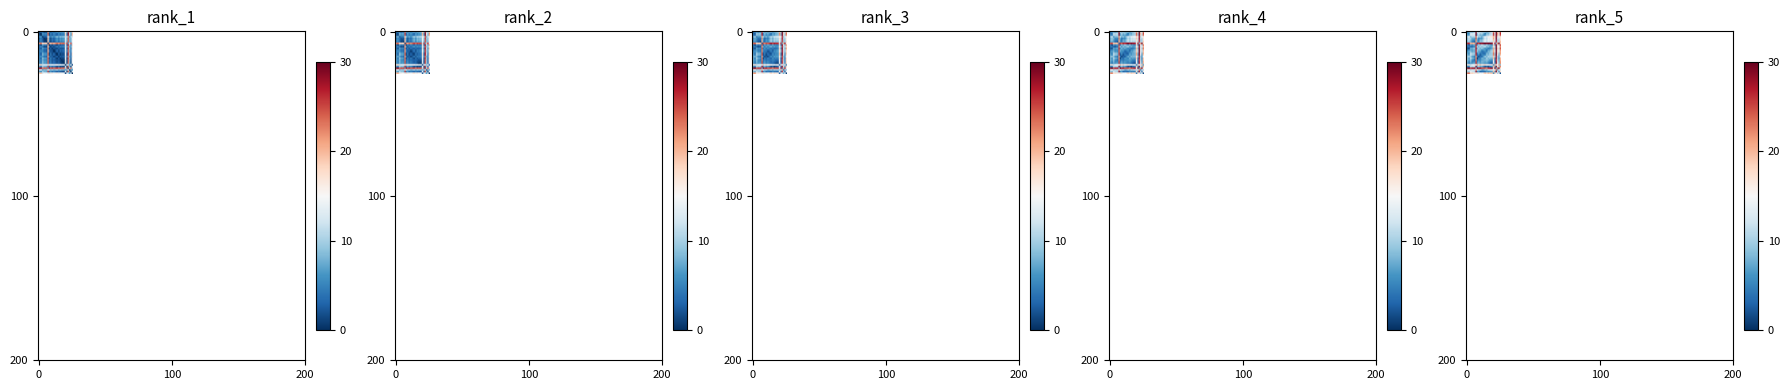

Which has a higher value, 23 or 24?

23